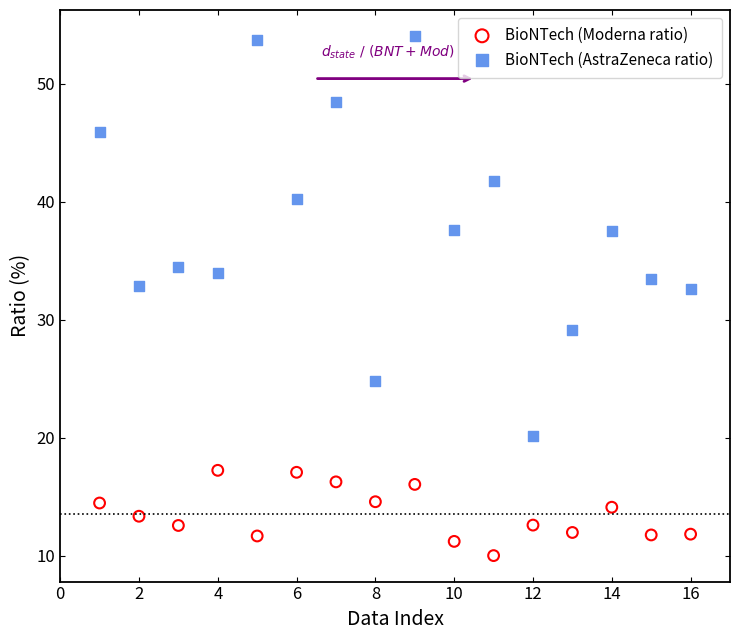

Which series reaches the minimum Y coordinate?

BioNTech (Moderna ratio)